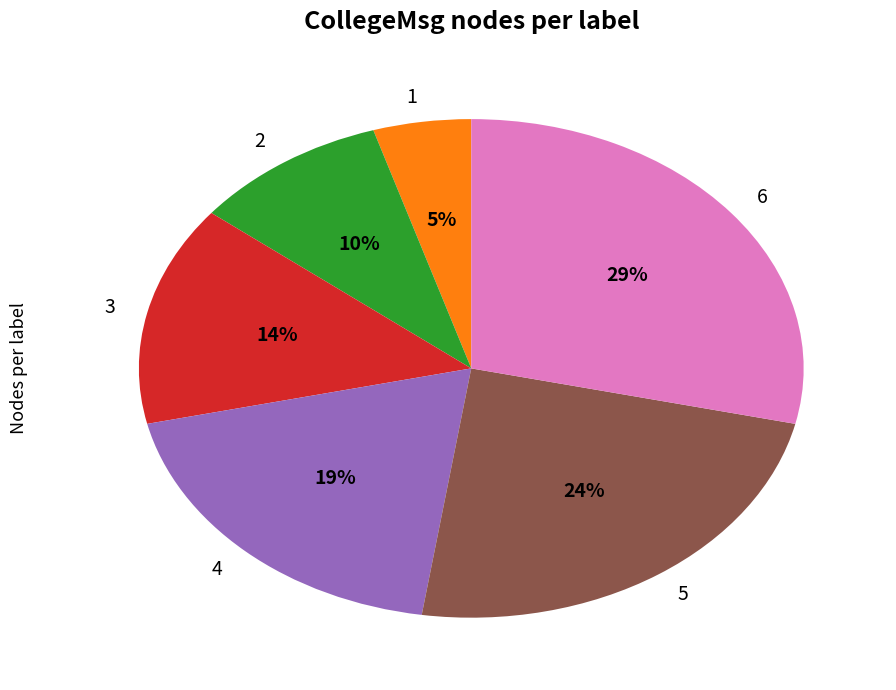

Rank the categories by value from lowest to highest.

1, 2, 3, 4, 5, 6